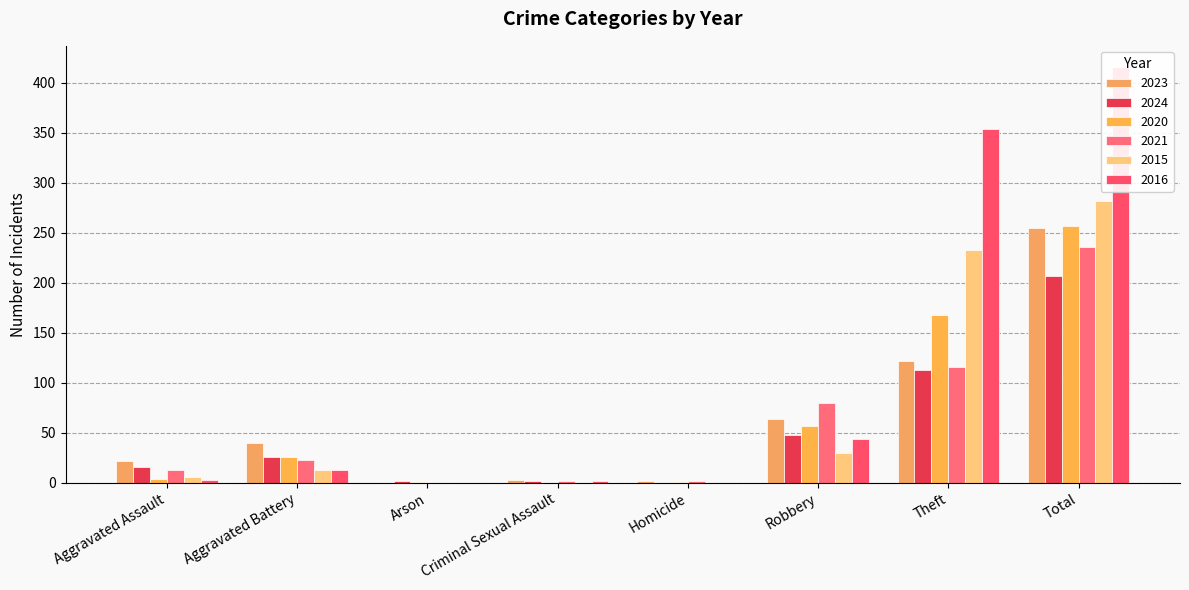

What is the total value across all series at Total?

1653